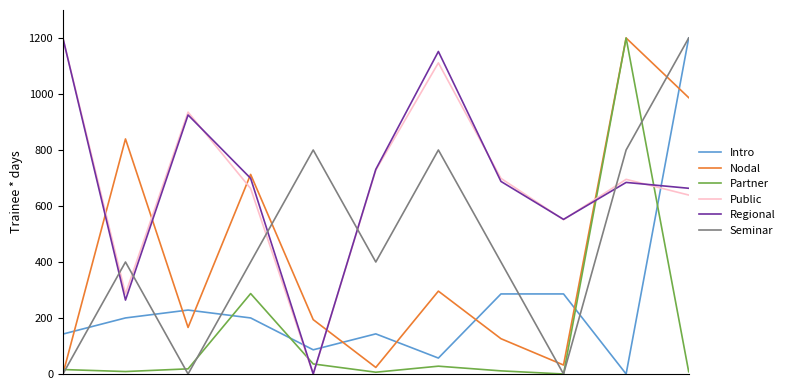

Which series ends up on top after the final intersection of Regional and Partner?

Regional